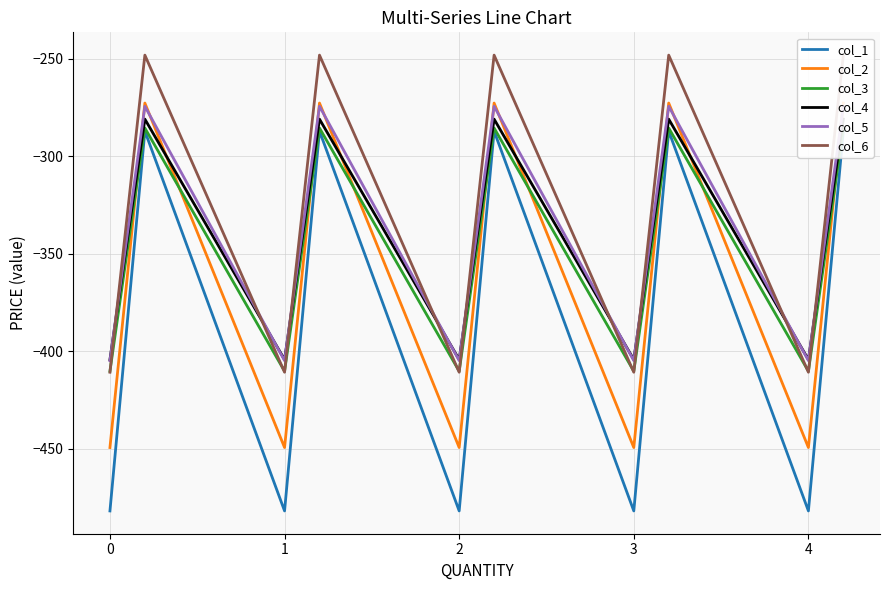

True or false: col_2 has a value of -449.5 at 2.

True